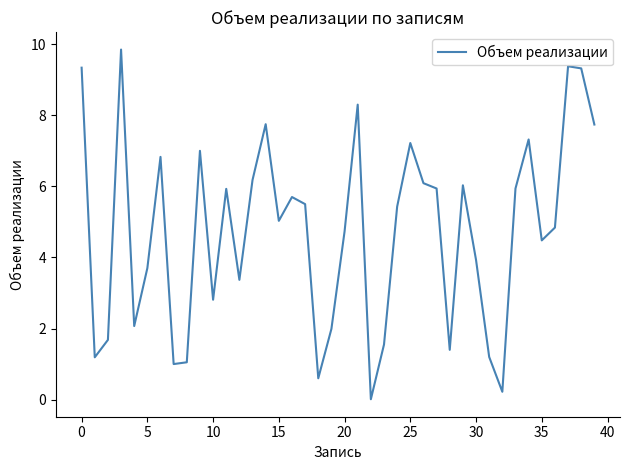

What is the difference between the maximum and minimum values?

9.8